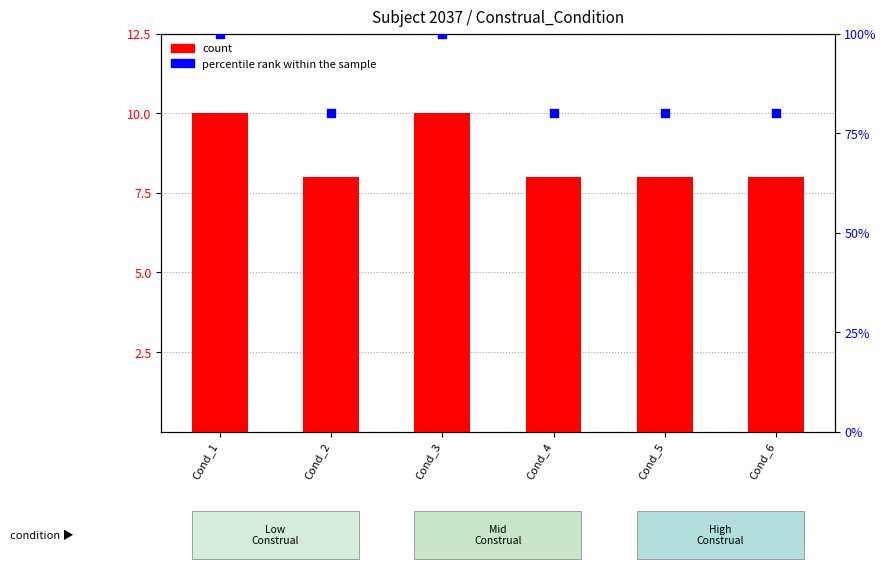

At how many categories does at least one series exceed 14?

6